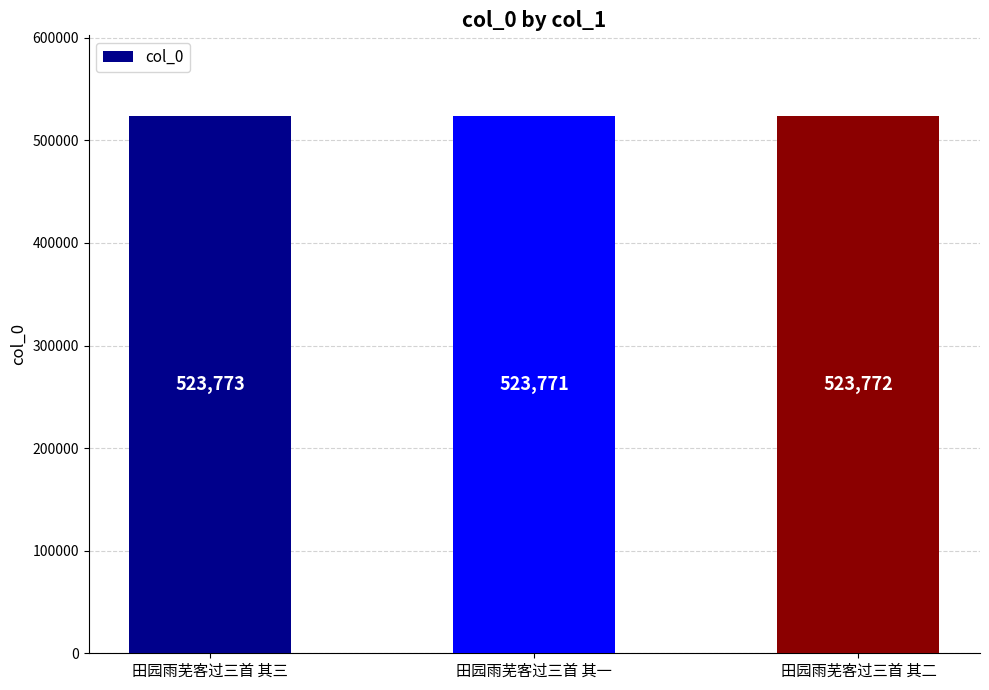

Reading left to right, transcribe all the data shown in this chart.

523773	523771	523772